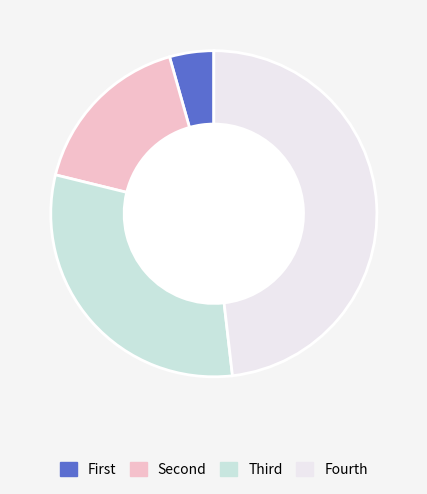

Count the number of slices in the pie.

4